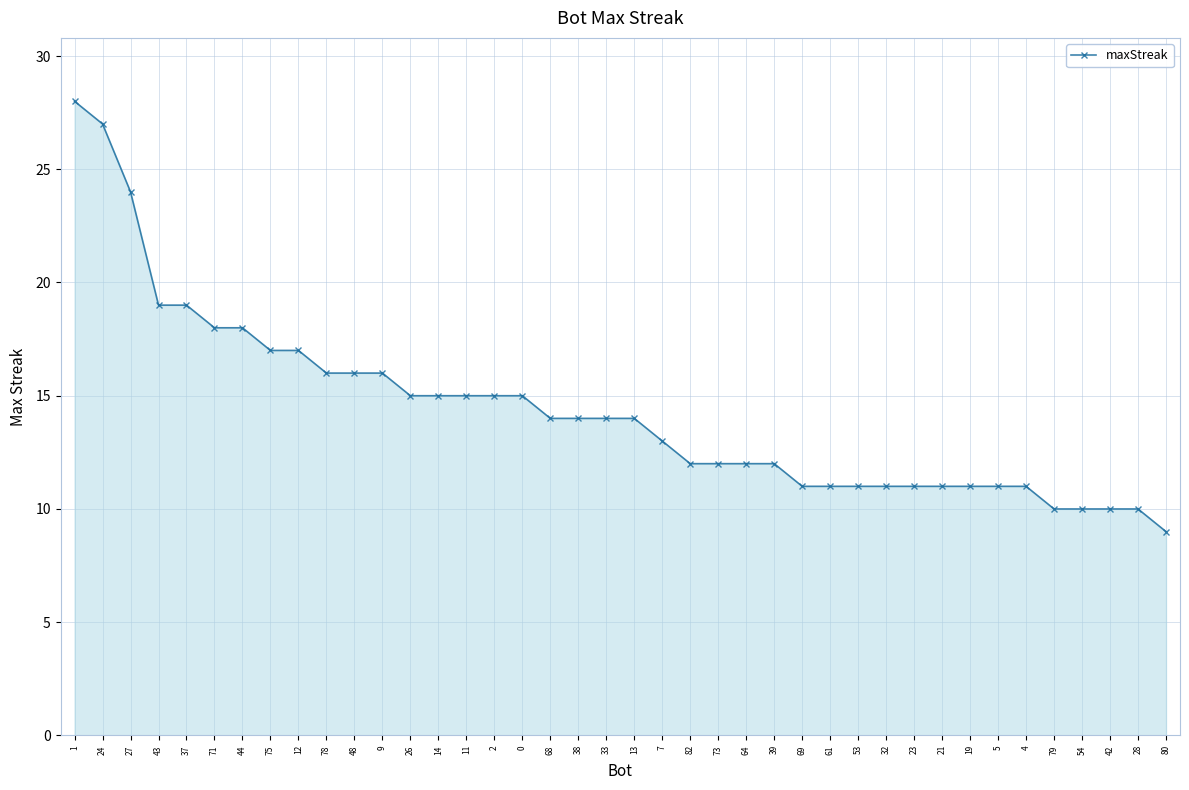

Reading left to right, what are all the values shown in this chart?

1=28	24=27	27=24	43=19	37=19	71=18	44=18	75=17	12=17	78=16	48=16	9=16	26=15	14=15	11=15	2=15	0=15	68=14	38=14	33=14	13=14	7=13	82=12	73=12	64=12	39=12	69=11	61=11	53=11	32=11	23=11	21=11	19=11	5=11	4=11	79=10	54=10	42=10	28=10	80=9